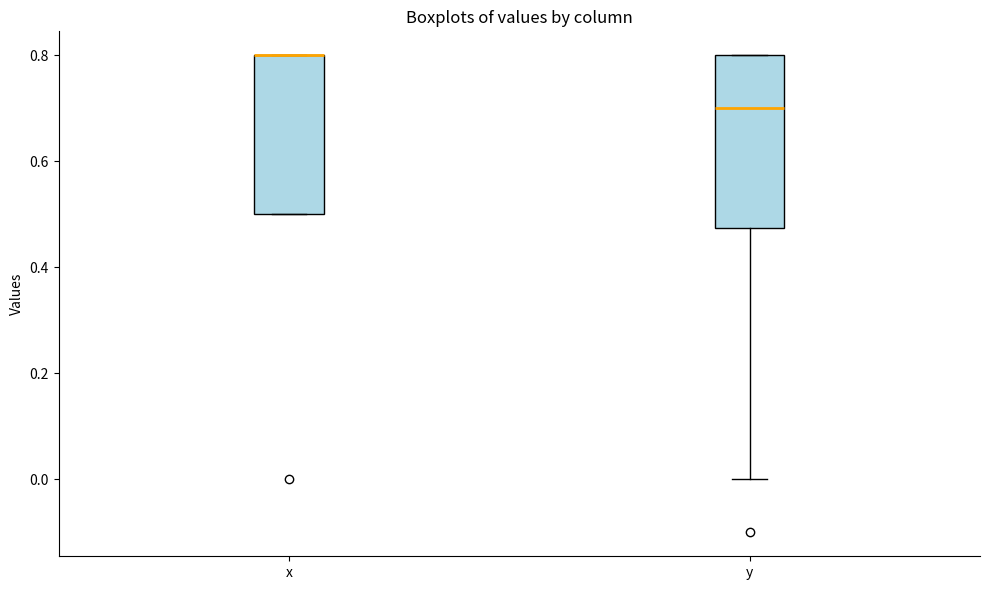

Reading left to right, read every box against the y-axis: the position of its median line, the range the box covers, and the ends of its whiskers. The values are not printed on the chart, so give them approximately, as read against the axis.

x: median 0.80 (drawn on the box's upper edge), box 0.50 to 0.80, whiskers 0.50 to 0.80
y: median 0.70, box 0.48 to 0.80, whiskers 0.00 to 0.80